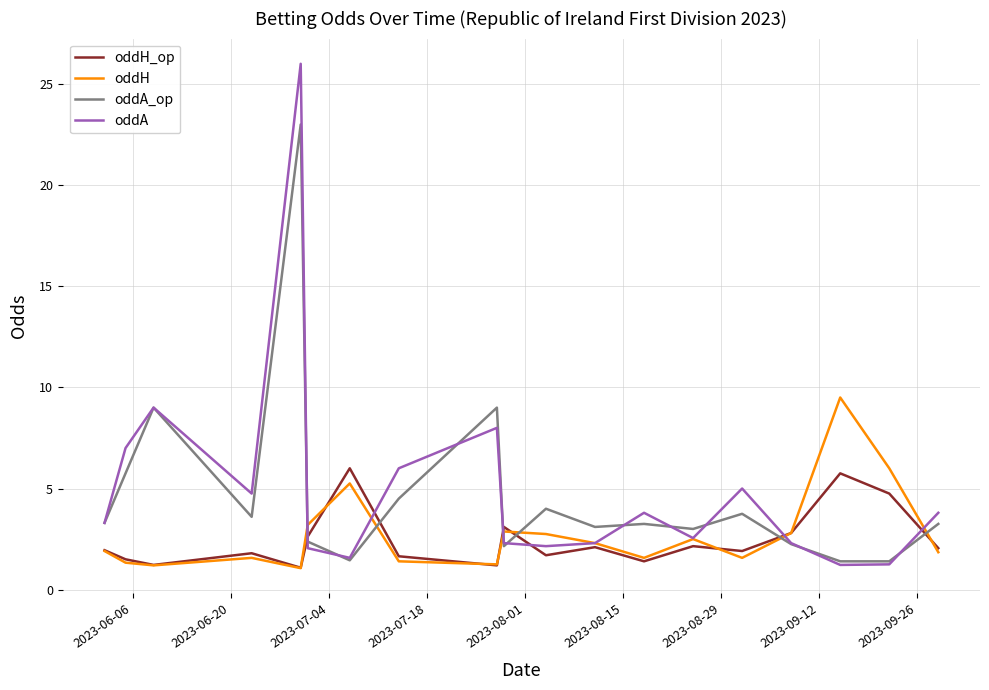

Count the number of categories in the chart.

19